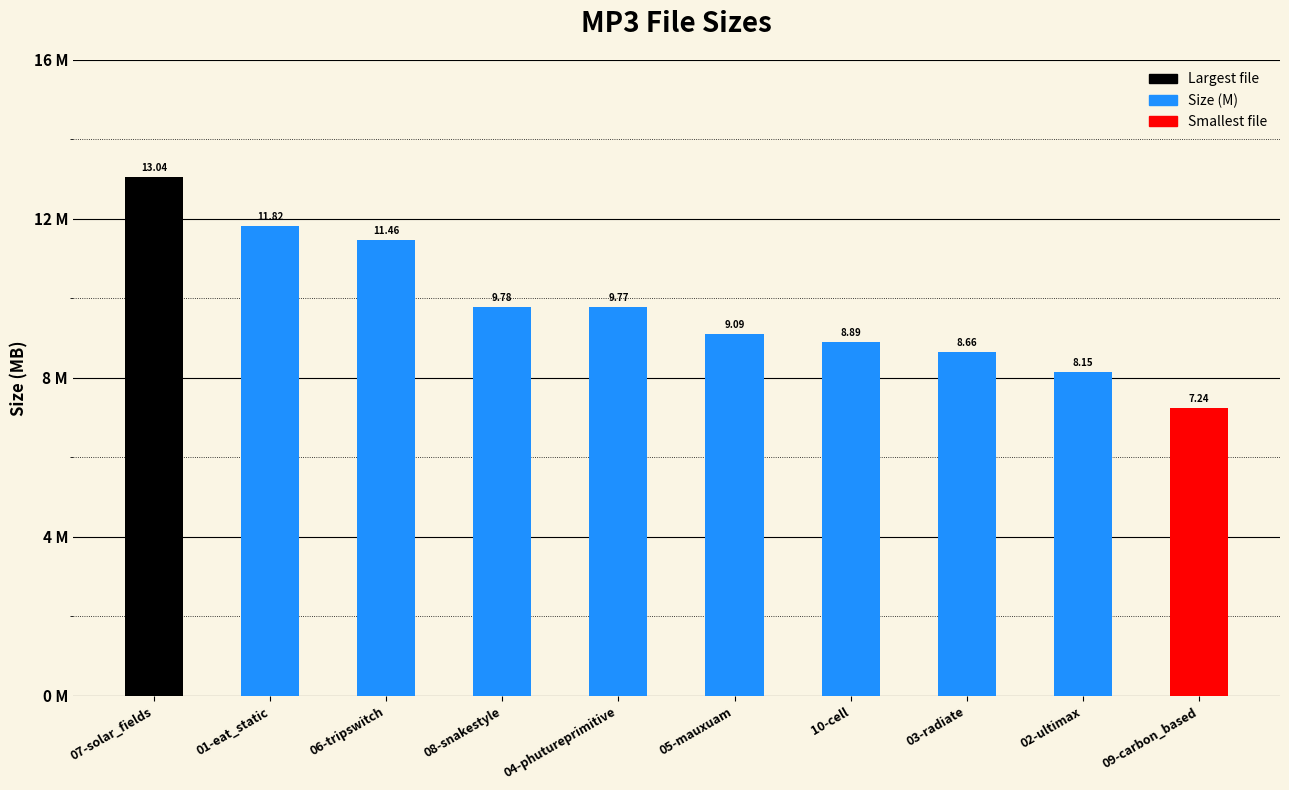

What value does the data have at 06-tripswitch?

11.5